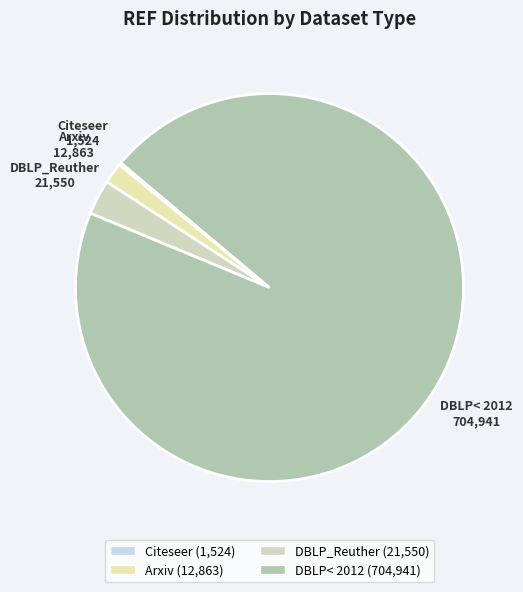

What is the largest slice in the pie chart?

DBLP< 2012